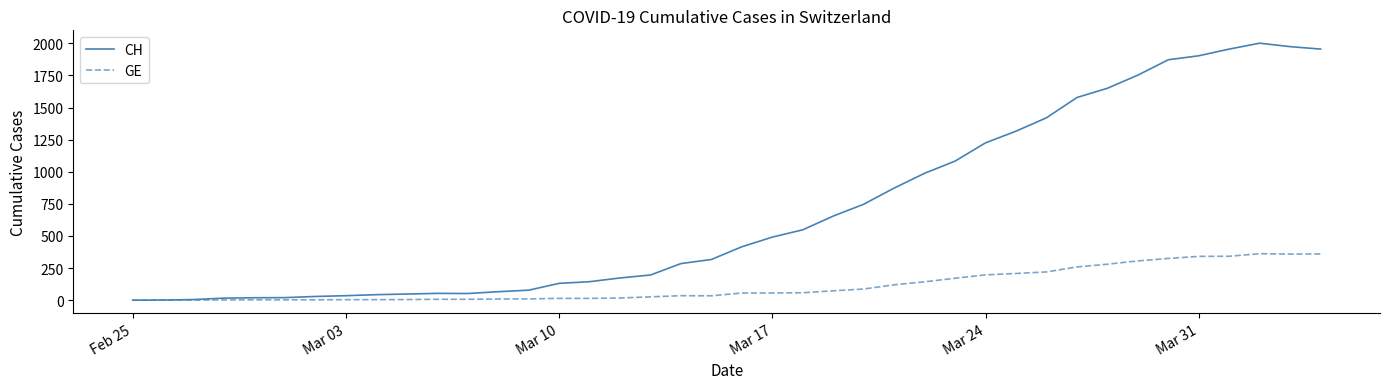

Which series has the largest range (max minus min)?

CH